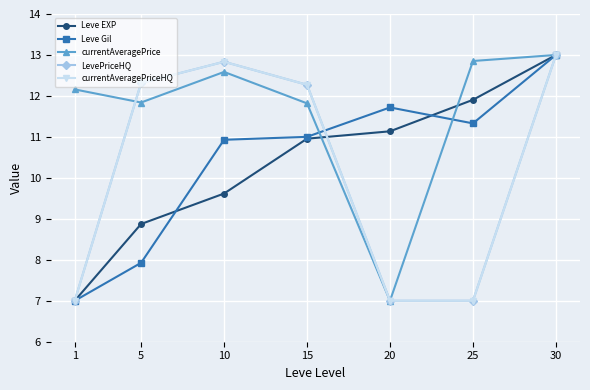

Where do currentAveragePrice and LevePriceHQ first cross each other?

1 and 5